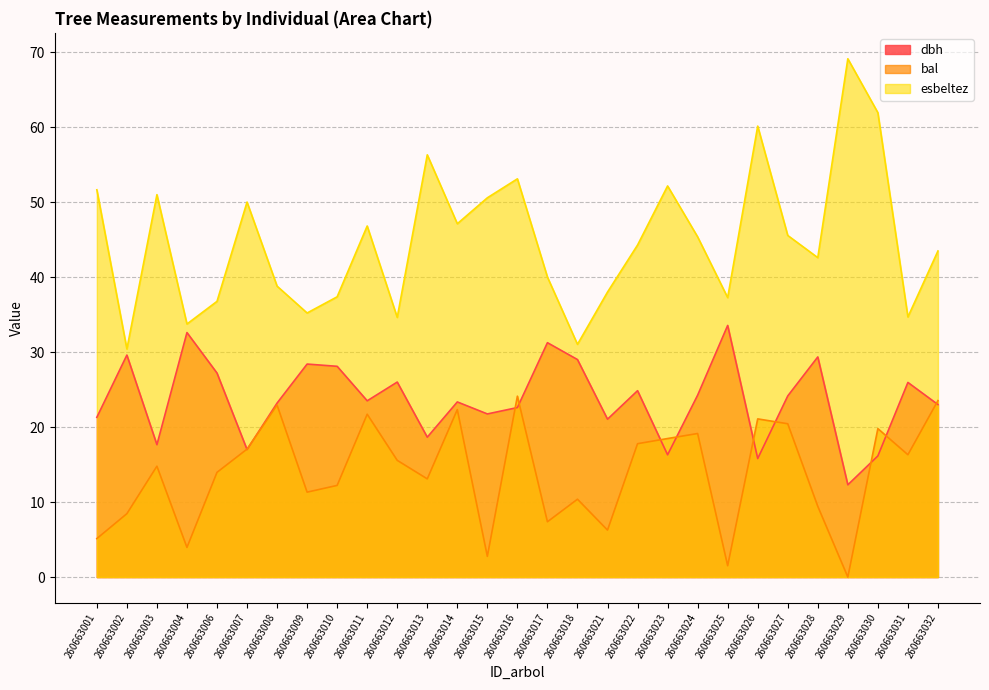

What is the total value across all series at 260663003?

83.4